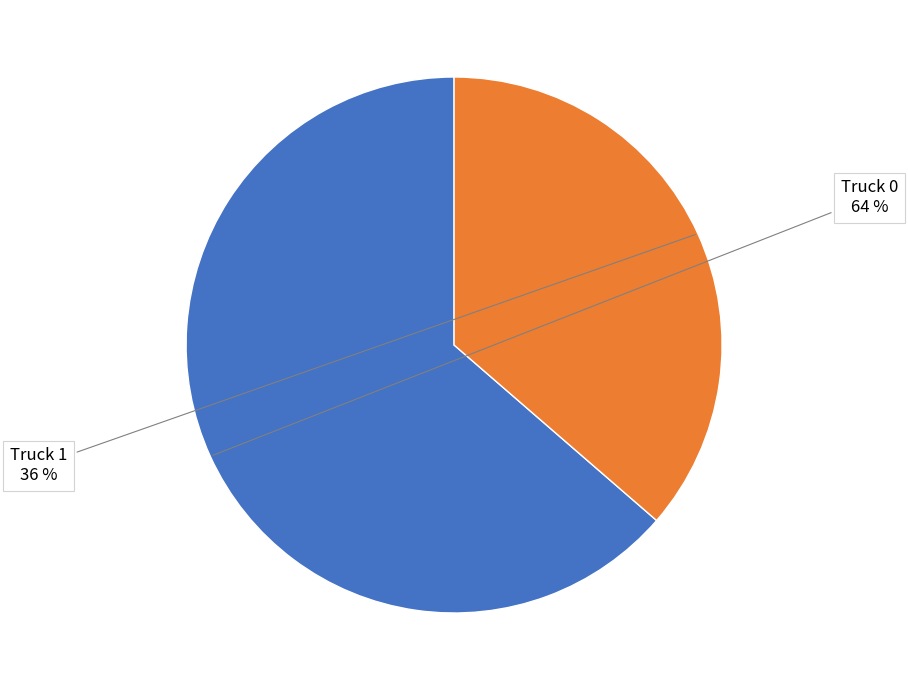

Is the sum of Truck 0 and Truck 1 greater than half?

Yes